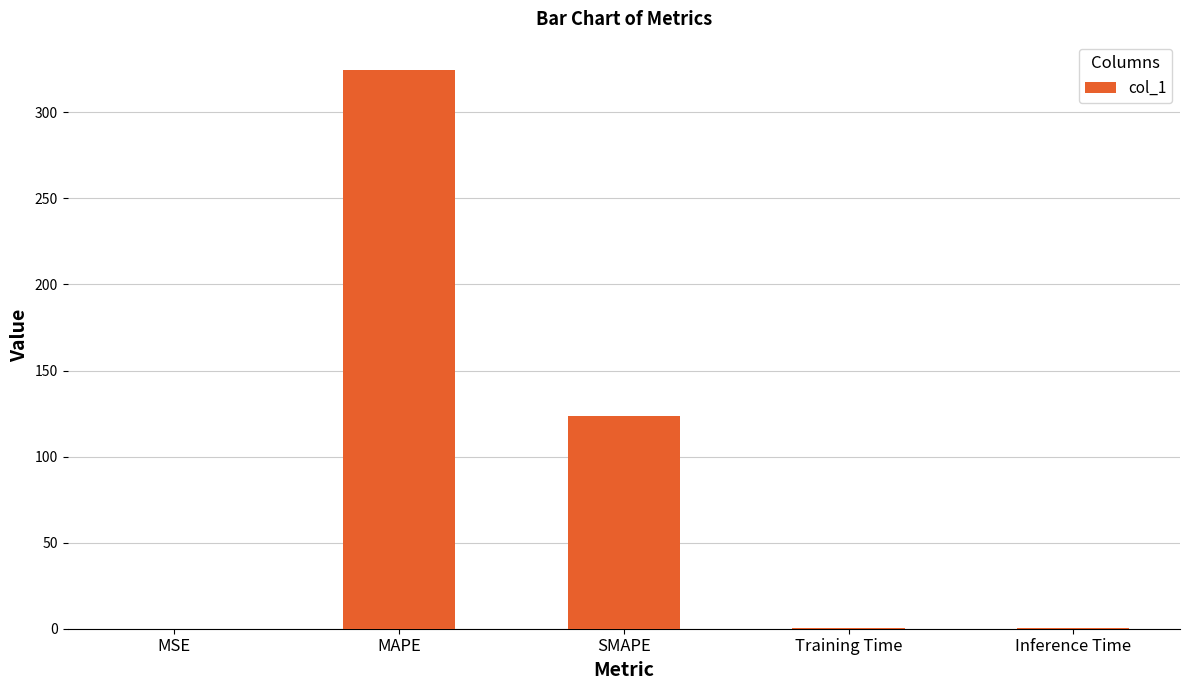

The chart shows a value of 519.9 at MAPE. True or false?

False